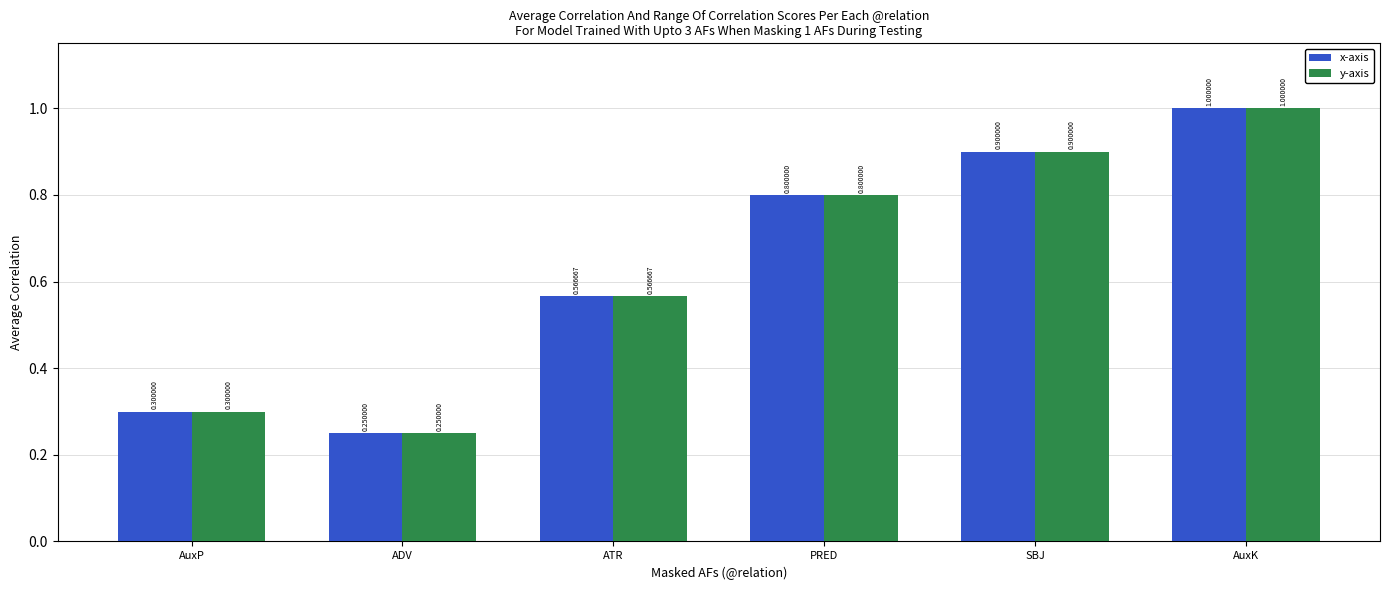

What value does the x-axis series have at AuxP?

0.3